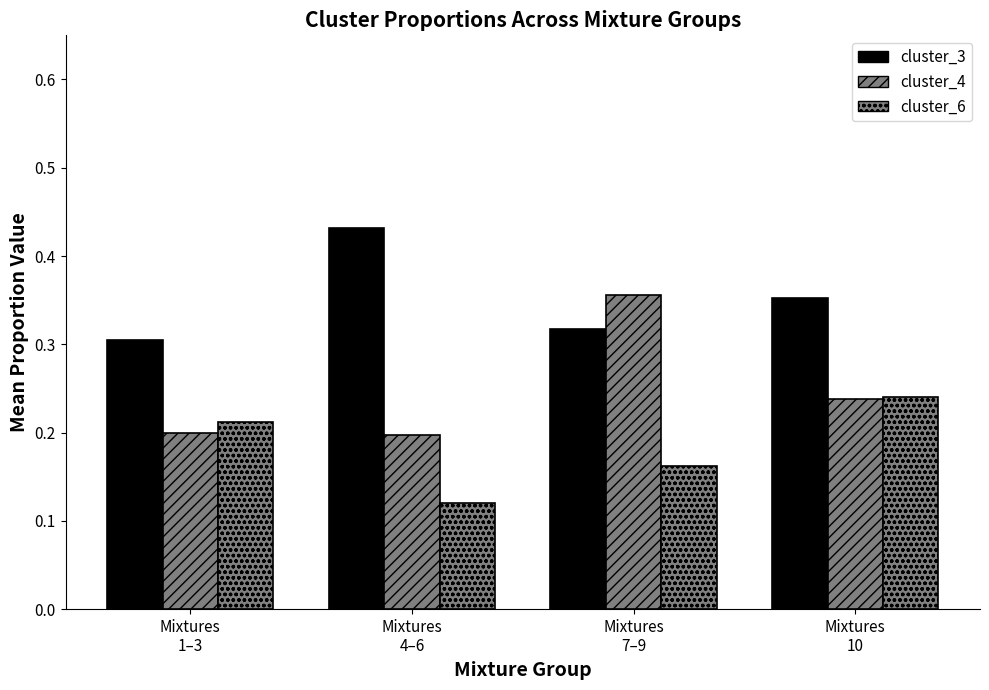

Which series changed the most between Mixtures
1–3 and Mixtures
4–6?

cluster_3